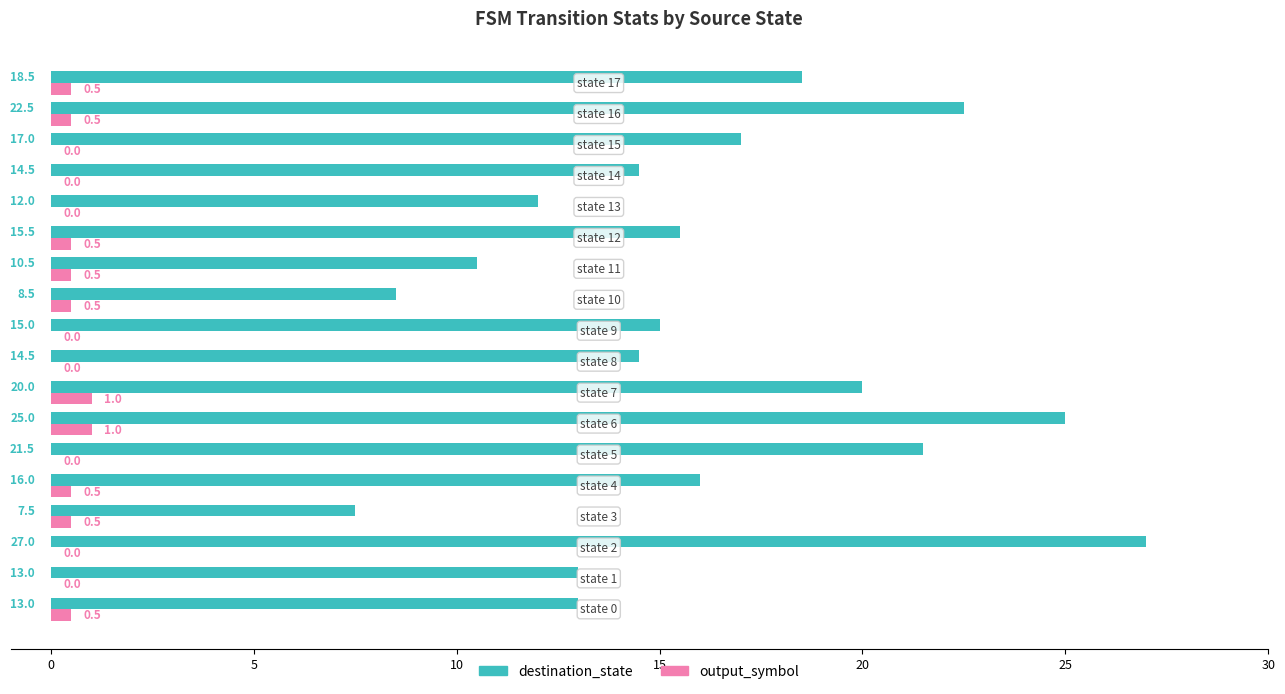

What is the sum of all destination_state values?

291.5